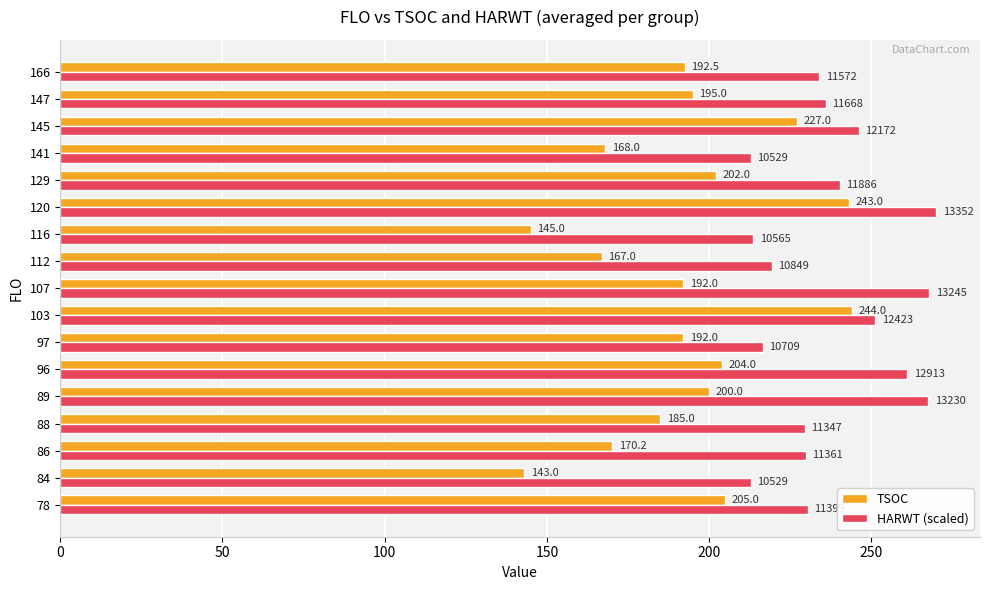

Which series has the widest spread of values?

TSOC